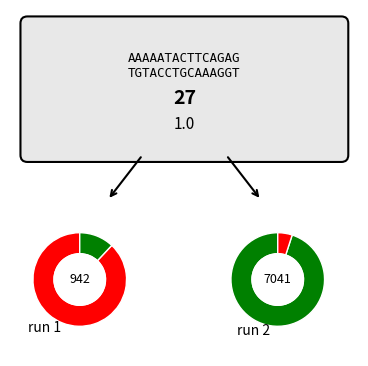

What percentage is the 2 slice, to the nearest percent?

50%